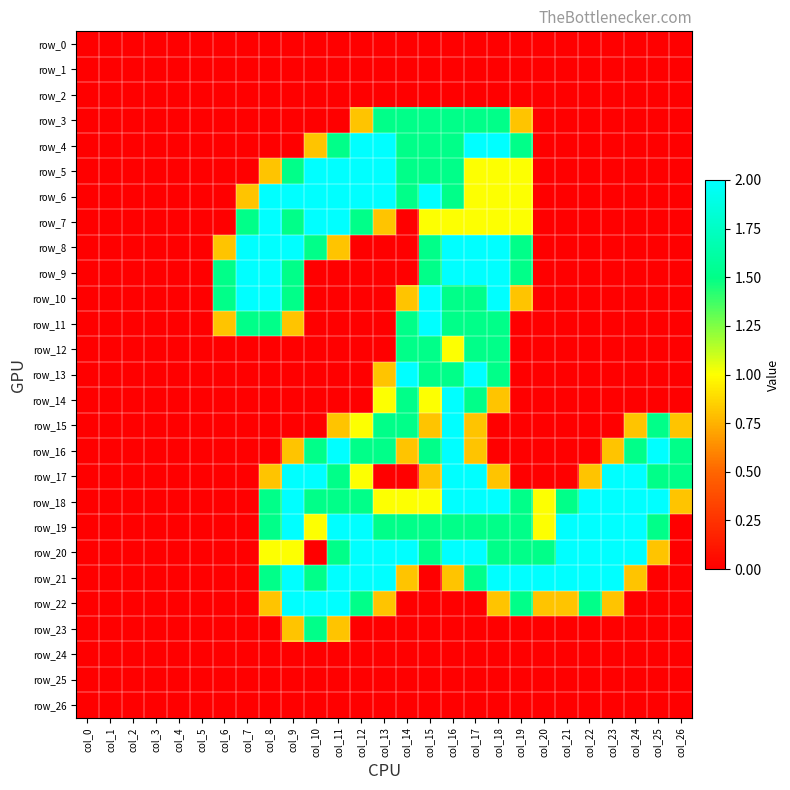

At how many categories does at least one series exceed 0?

21